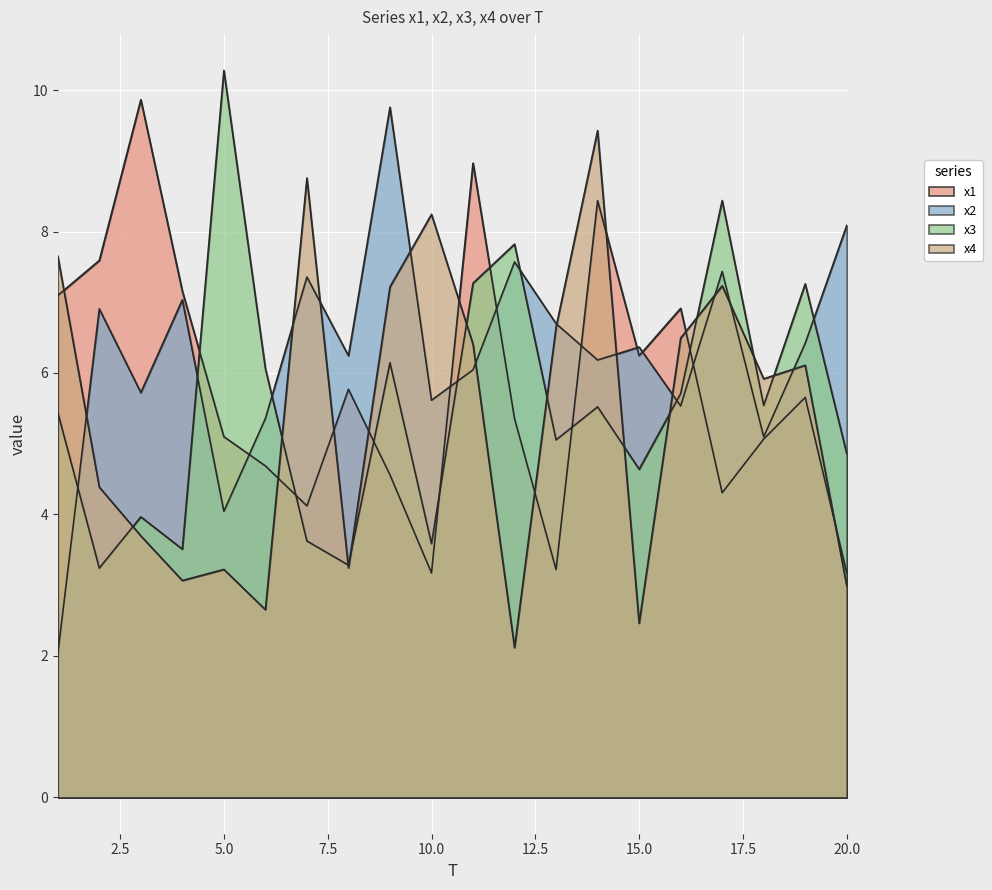

Rank the series at 12 from lowest to highest value.

x4, x1, x2, x3